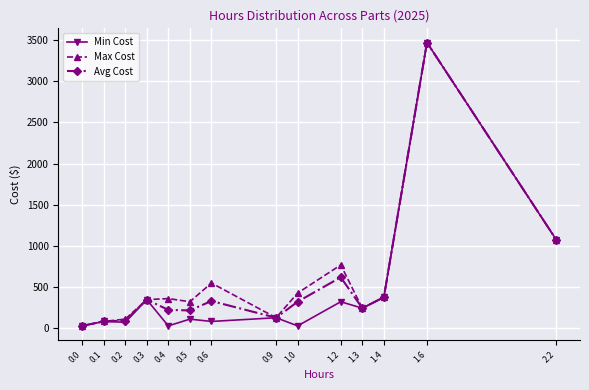

What is the total value across all series at 0.1?

240.0